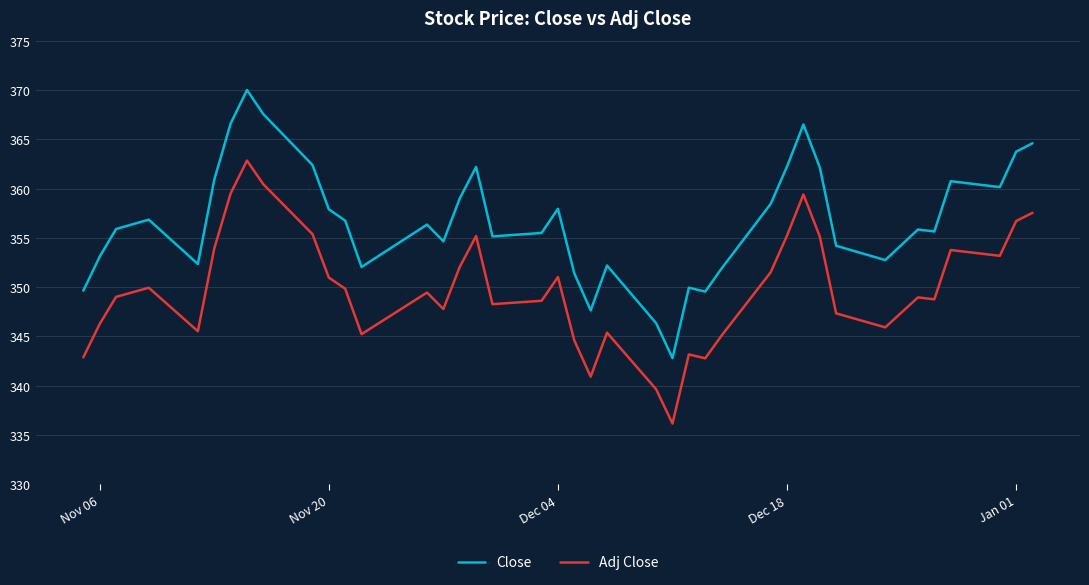

What is the difference between the maximum and minimum values in the Close series?

27.2